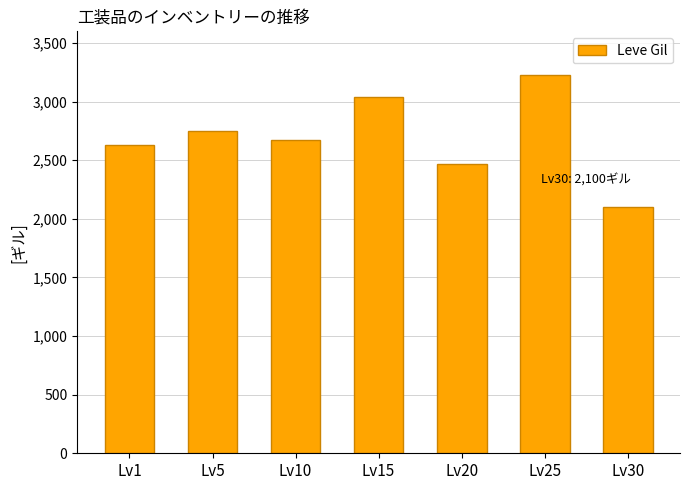

Rank the categories by value from lowest to highest.

Lv30, Lv20, Lv1, Lv10, Lv5, Lv15, Lv25